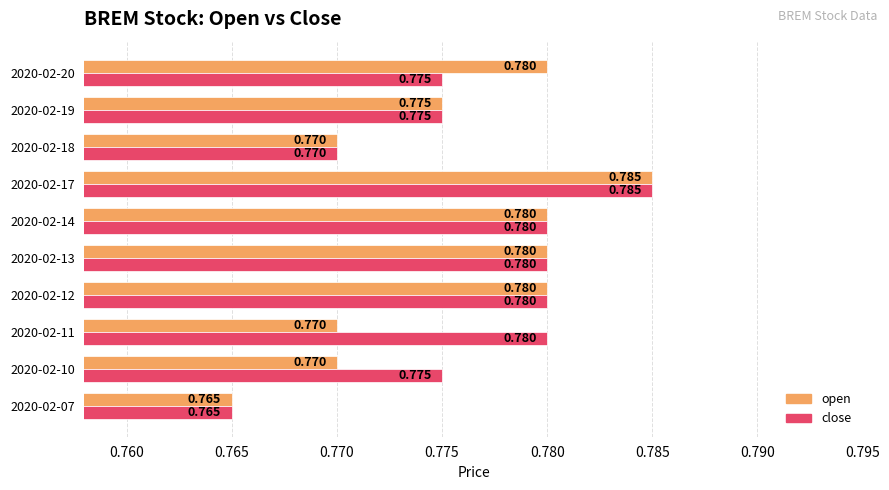

What are all the series names shown in the legend?

open, close